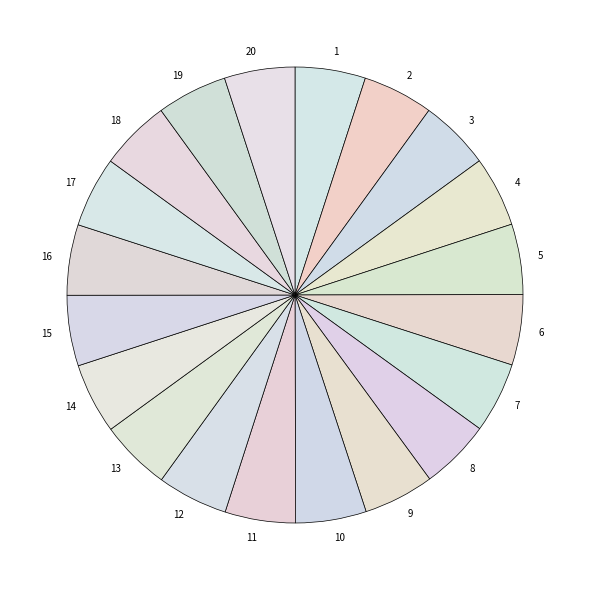

Approximately how many times larger is the value at 6 compared to 7?

1.0